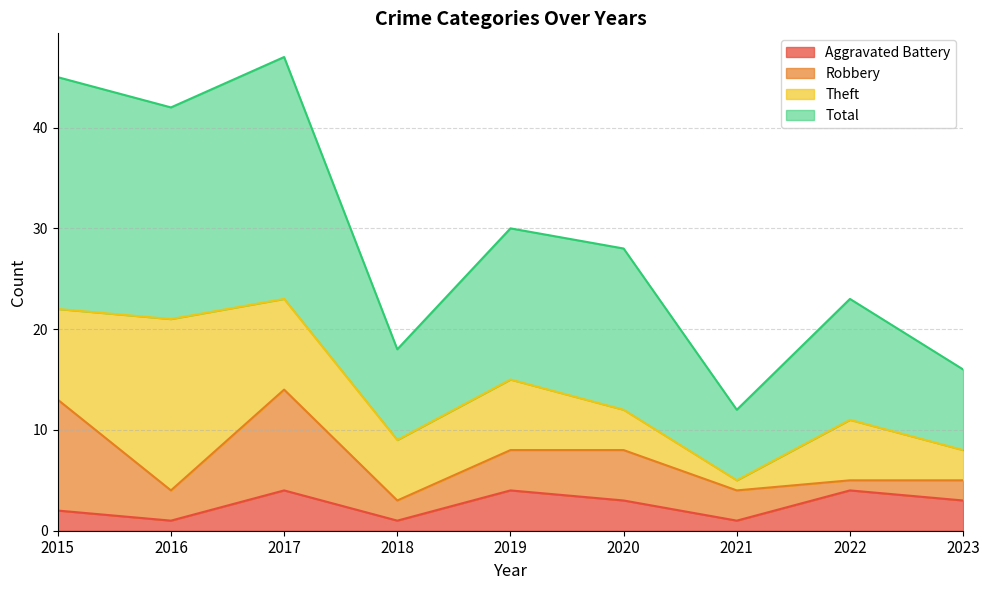

Which label corresponds to the smallest value in the chart?

2016